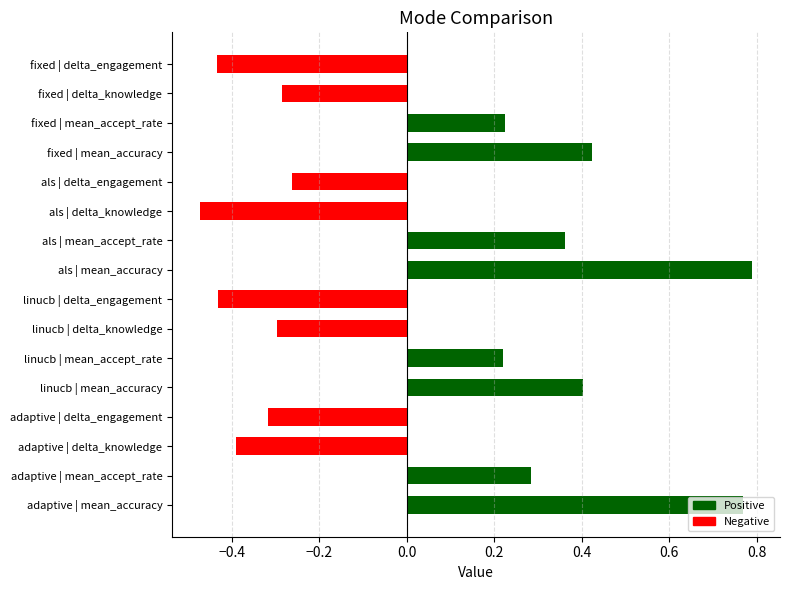

Is the value of mean_accuracy at −0.4 greater than the value of delta_engagement at −0.4?

Yes